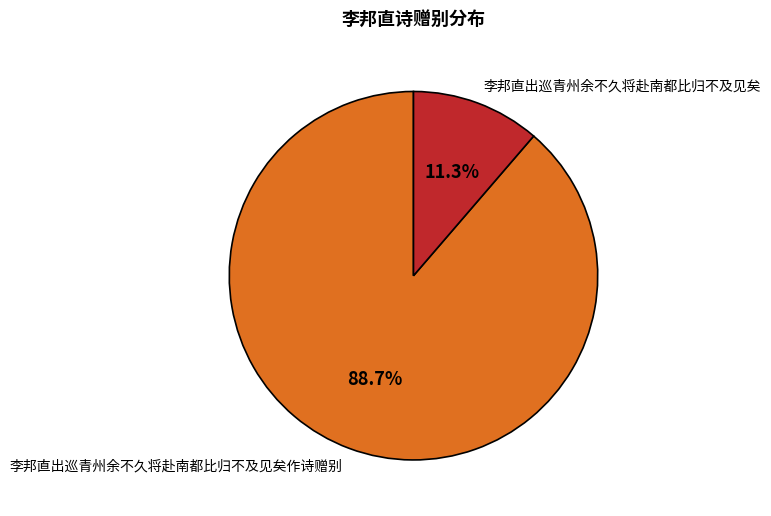

Is it true that 李邦直出巡青州余不久将赴南都比归不及见矣 is 18% of the pie?

False